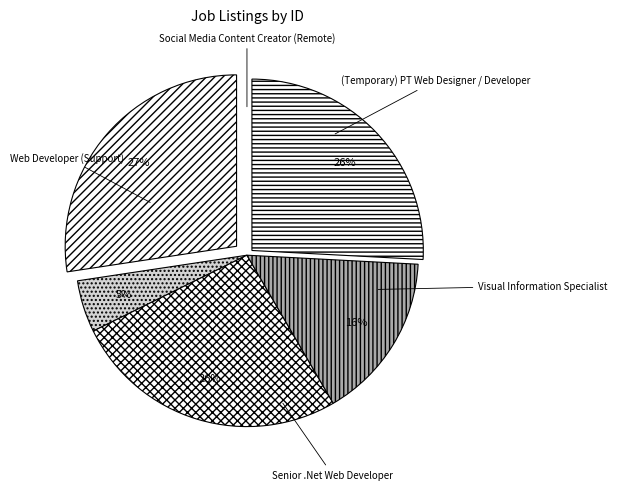

Is it true that Senior .Net Web Developer is 26% of the pie?

True